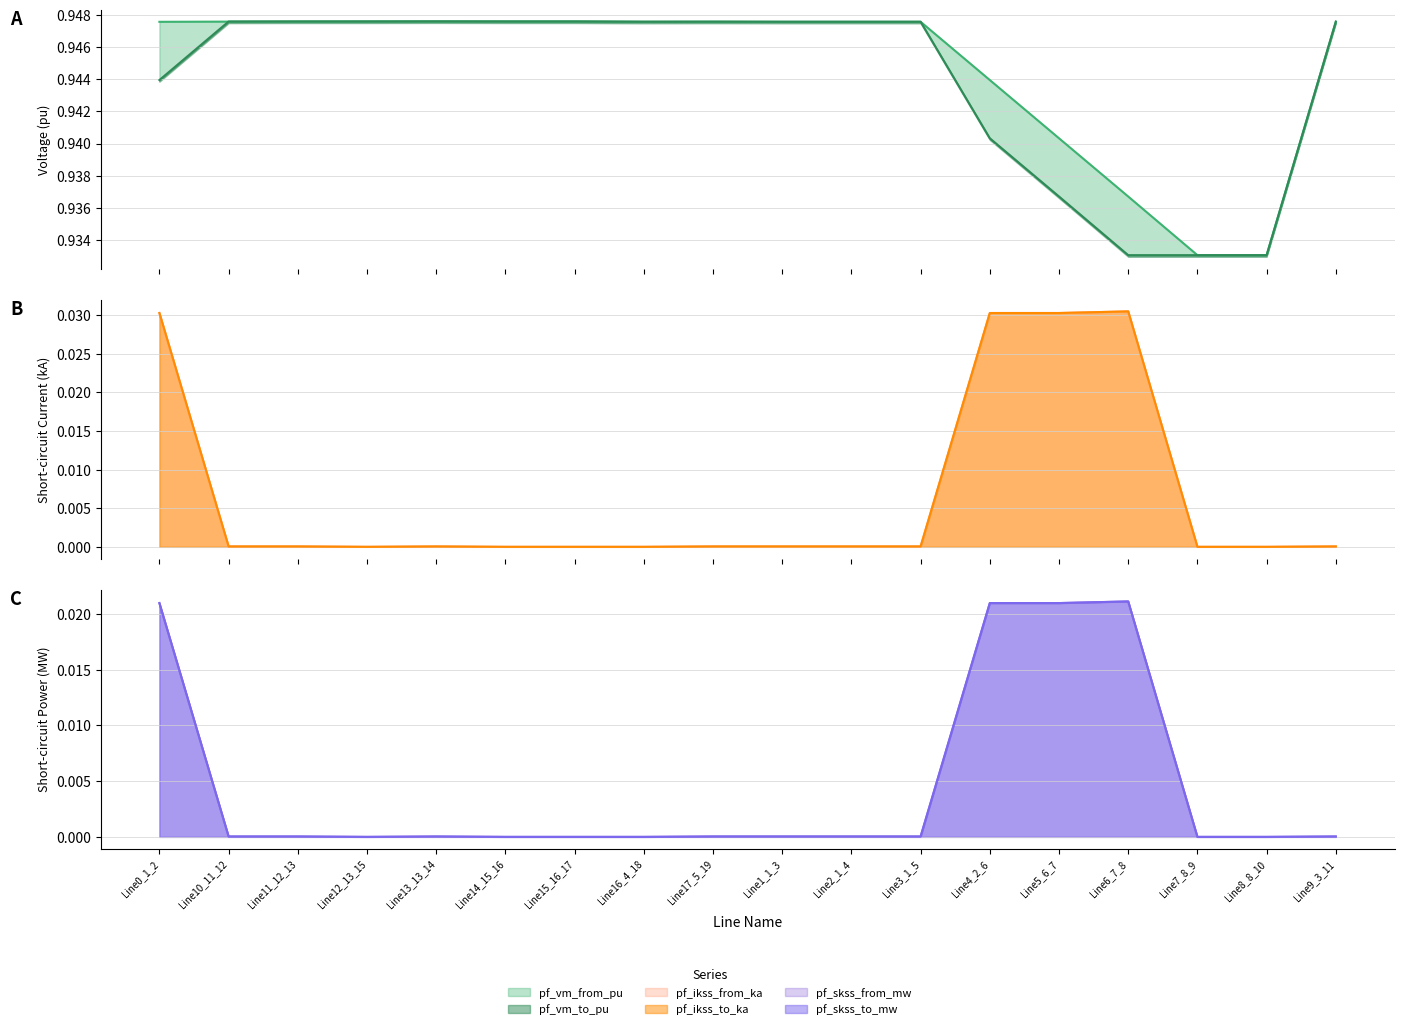

What is the average value of the pf_vm_from_pu series?

0.9